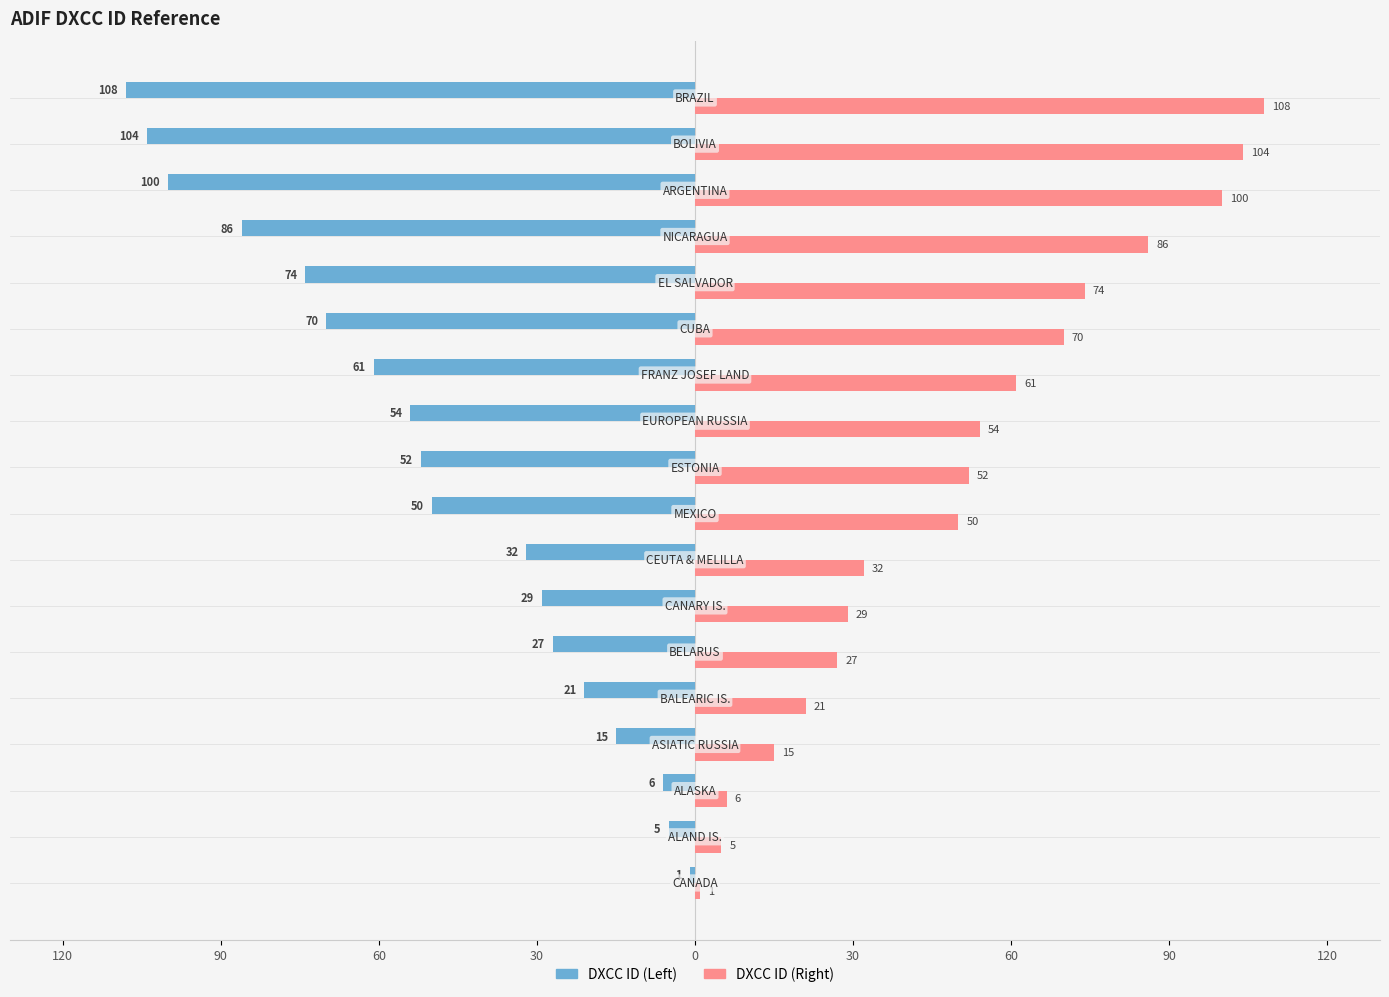

What are all the series names shown in the legend?

DXCC ID (Left), DXCC ID (Right)